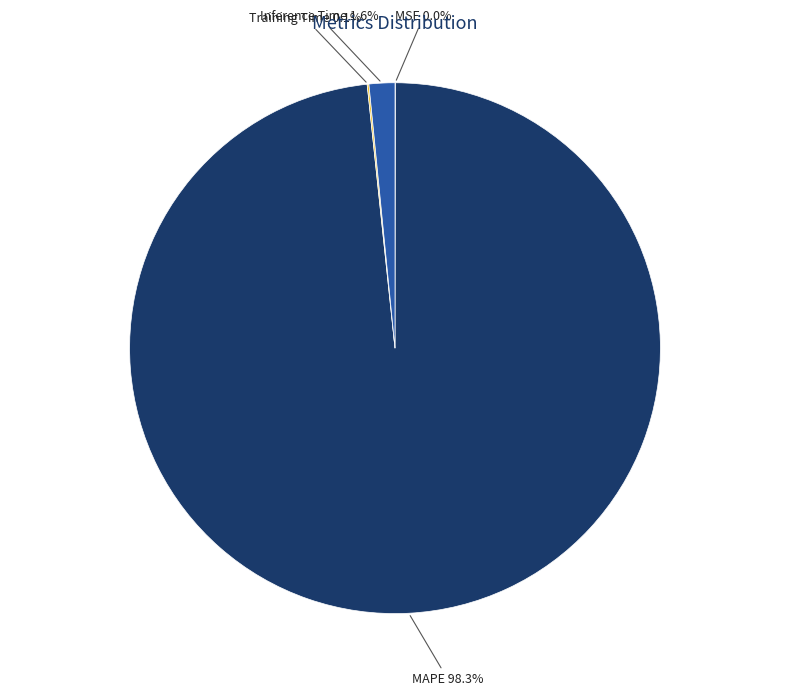

What percentage is NOT represented by MAPE?

1.7%